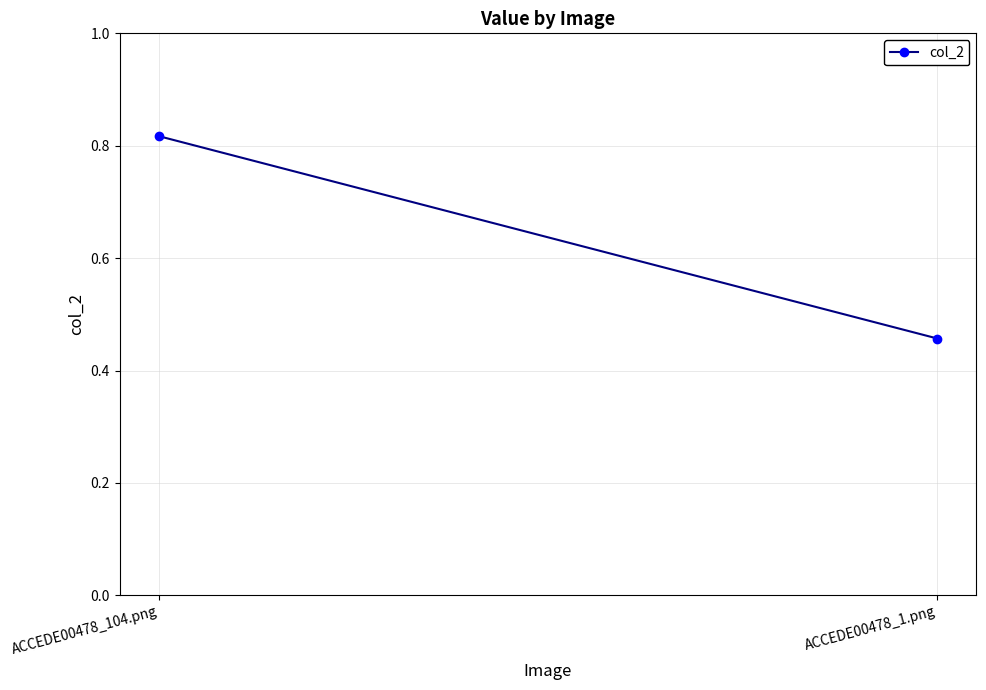

Is it true that the value at ACCEDE00478_1.png is 0.7?

False